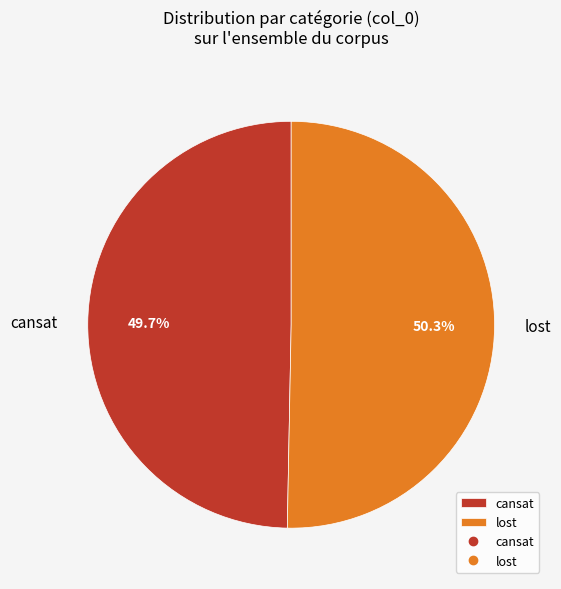

To the nearest percent, what is the average slice percentage?

50%